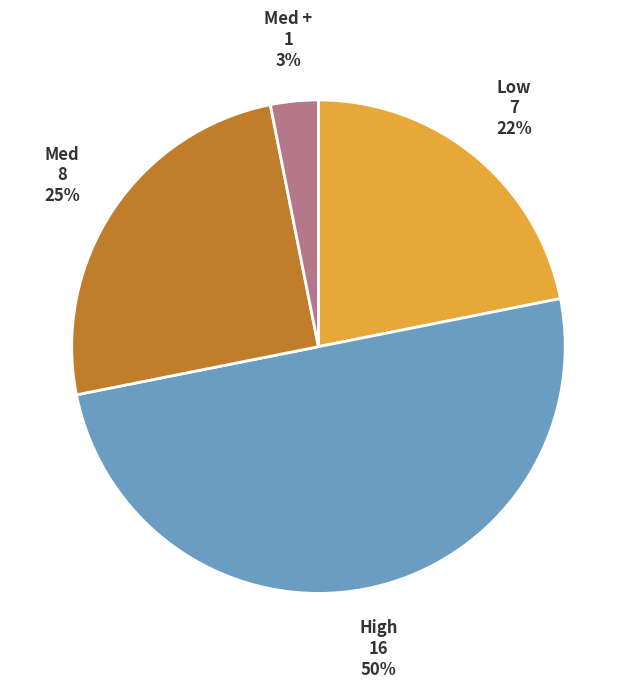

To the nearest percent, what is the average slice percentage?

25%